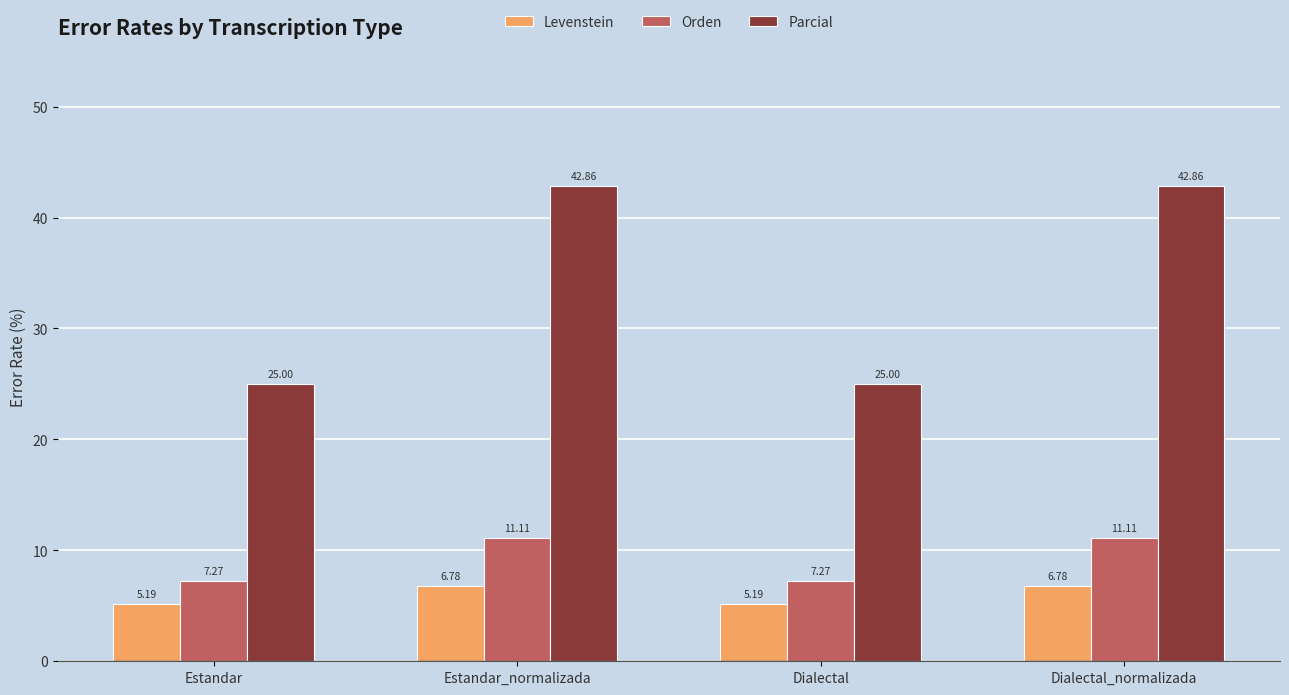

At Dialectal, list the series in order from largest to smallest.

Parcial, Orden, Levenstein